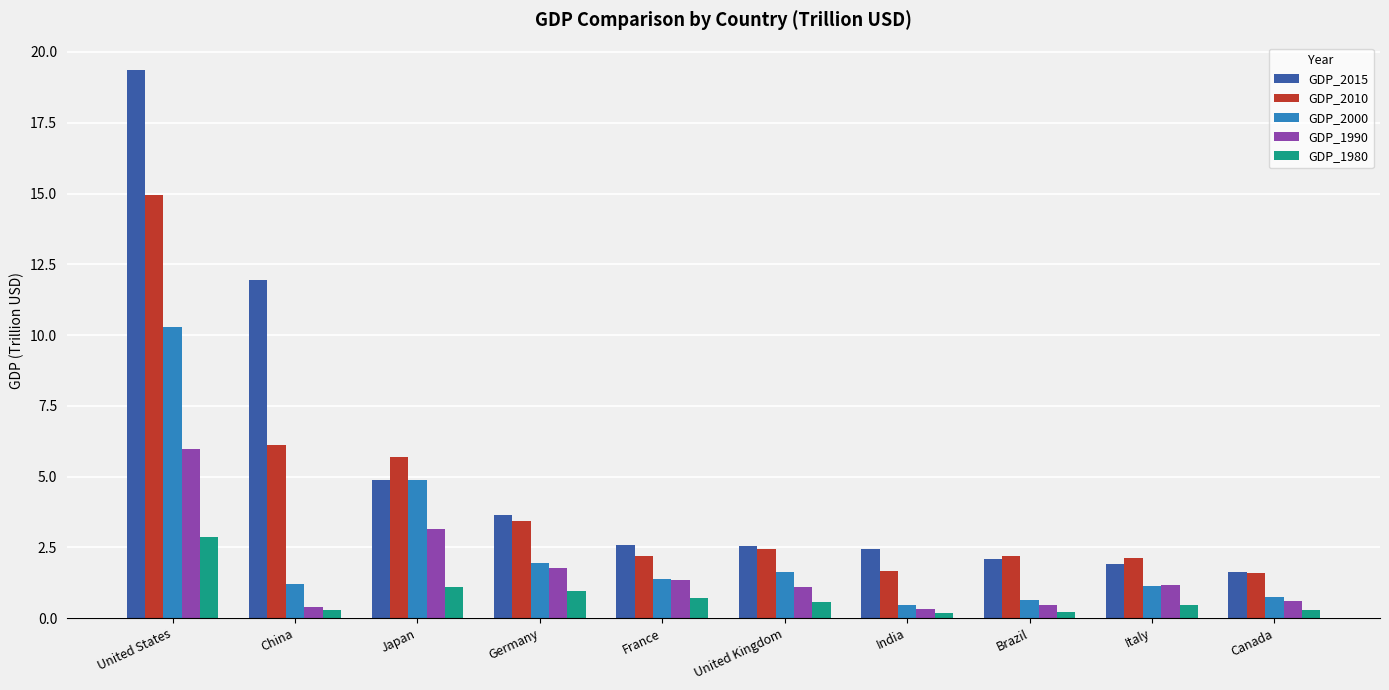

What is the total value across all series at India?

5.1